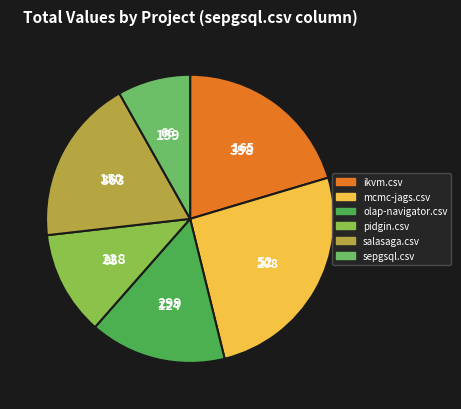

Between ikvm.csv and pidgin.csv, which is larger?

ikvm.csv